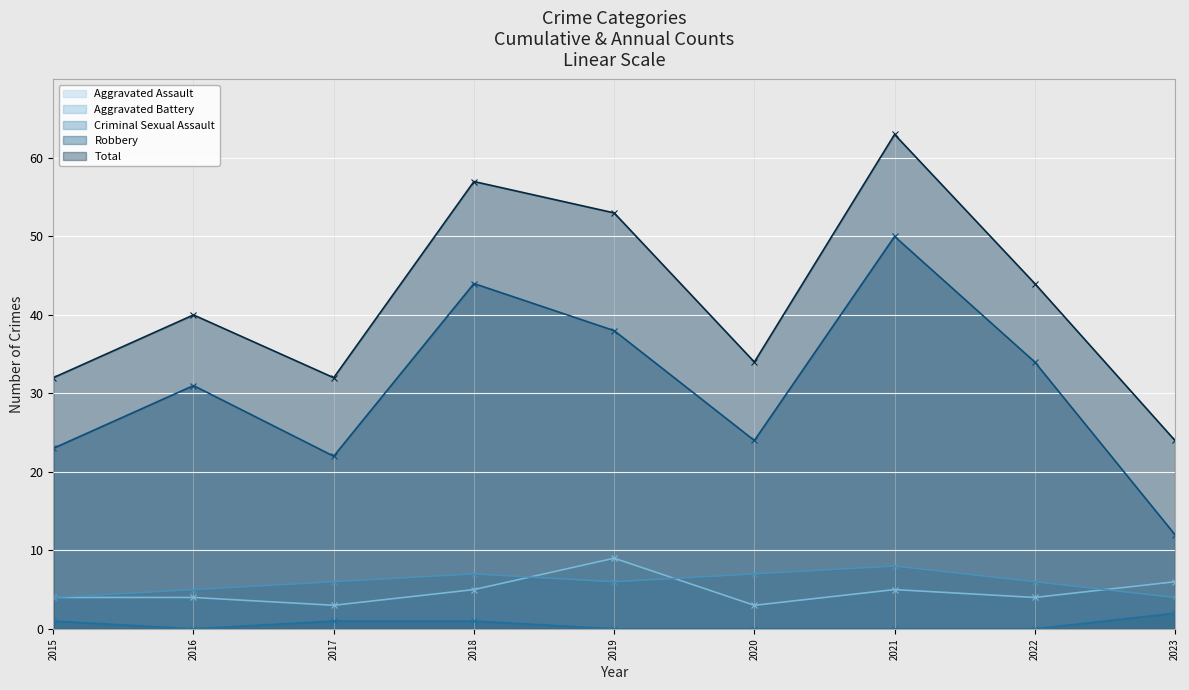

Reading left to right, list all the values displayed in this chart.

Aggravated Assault: 2015=4	2016=4	2017=3	2018=5	2019=9	2020=3	2021=5	2022=4	2023=6
Aggravated Battery: 2015=4	2016=5	2017=6	2018=7	2019=6	2020=7	2021=8	2022=6	2023=4
Criminal Sexual Assault: 2015=1	2016=0	2017=1	2018=1	2019=0	2020=0	2021=0	2022=0	2023=2
Robbery: 2015=23	2016=31	2017=22	2018=44	2019=38	2020=24	2021=50	2022=34	2023=12
Total: 2015=32	2016=40	2017=32	2018=57	2019=53	2020=34	2021=63	2022=44	2023=24